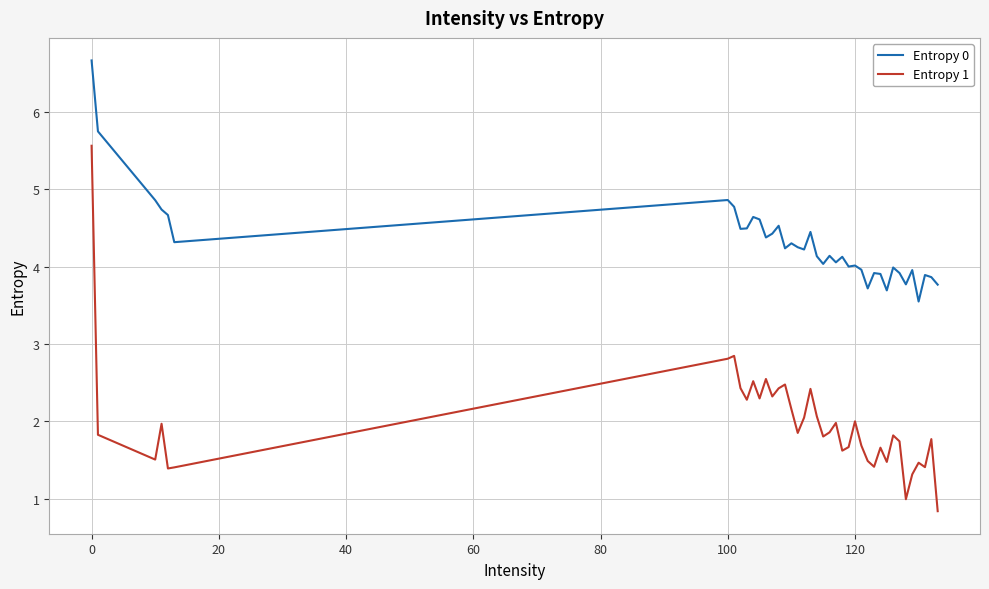

Which series has the largest total across all categories?

Entropy 0